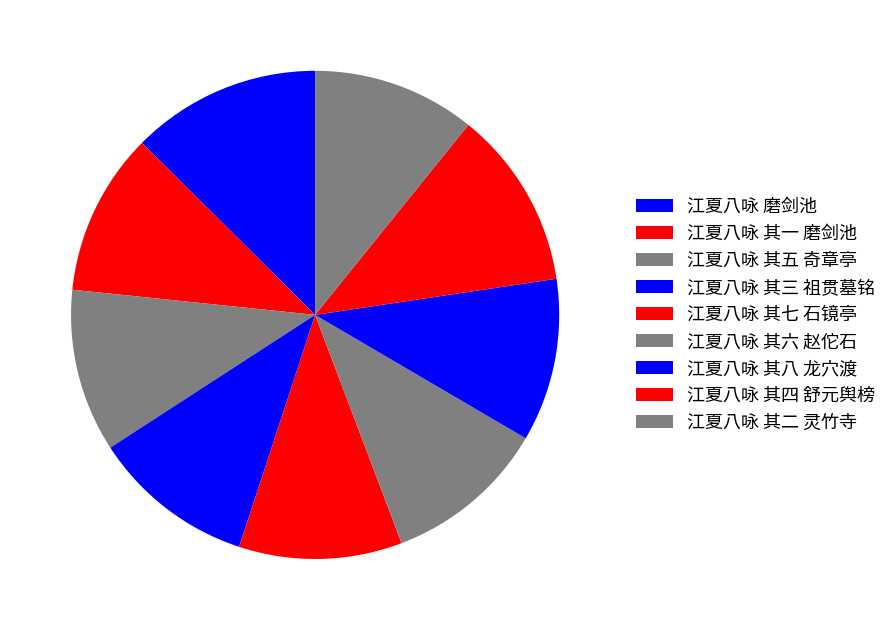

Is it true that 江夏八咏 其二 灵竹寺 is 25% of the pie?

False